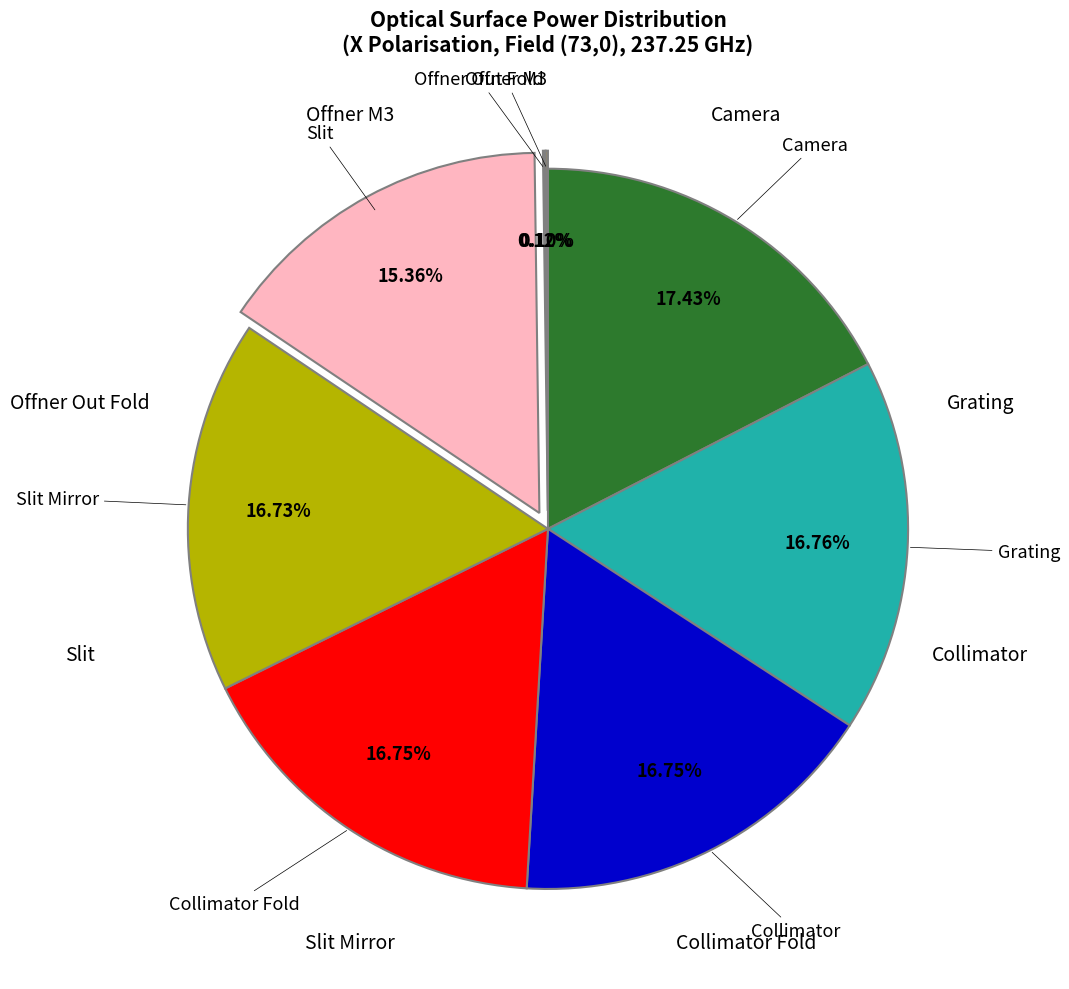

Is there any slice that represents more than half of the pie?

No